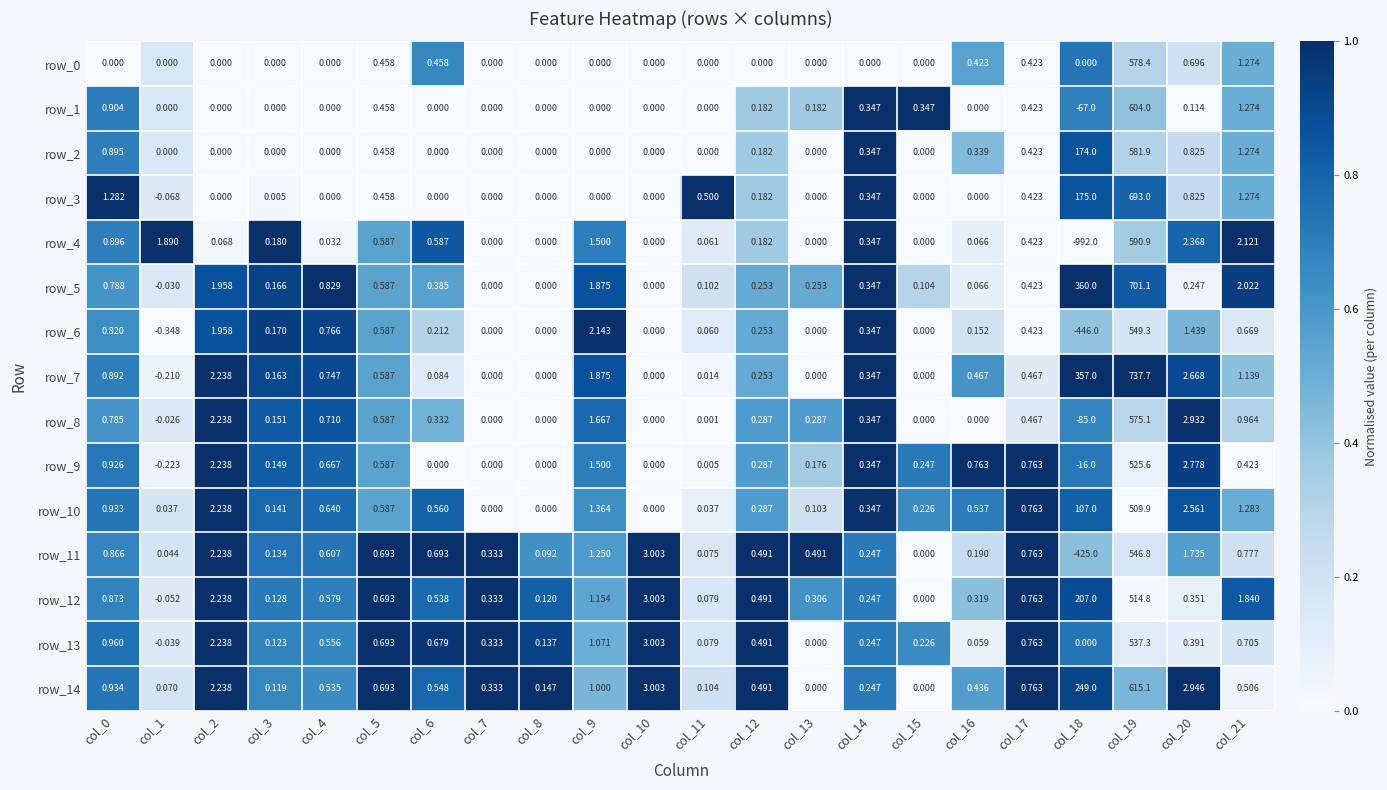

Which series has the largest range (max minus min)?

row_4